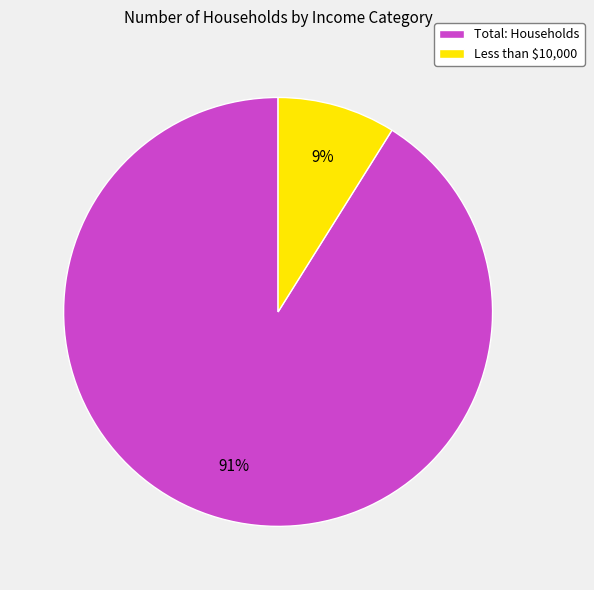

Rank the categories by value from highest to lowest.

Total: Households, Less than $10,000